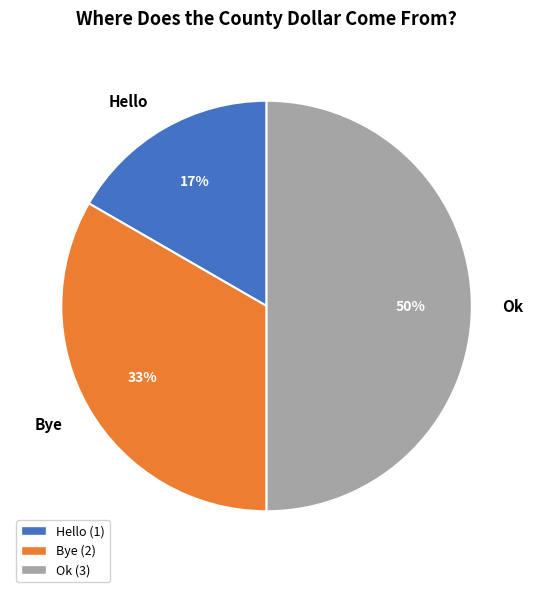

Which slice is the largest?

Ok